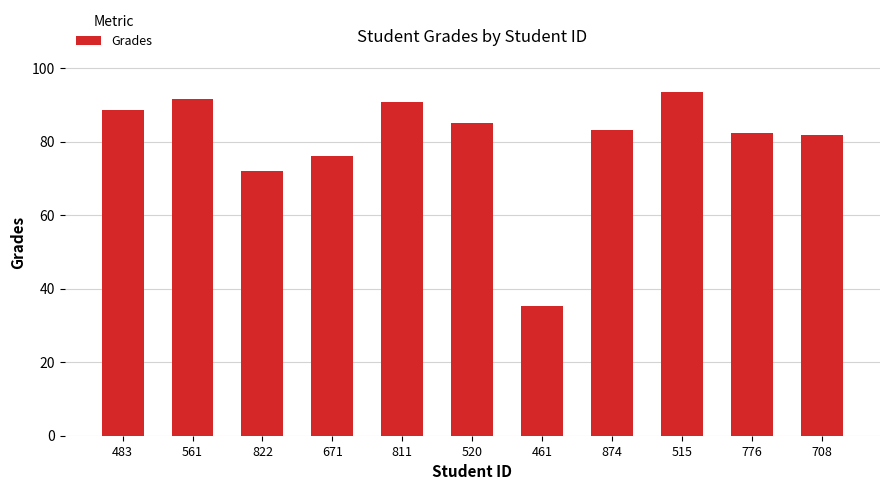

Which label corresponds to the smallest value in the chart?

461